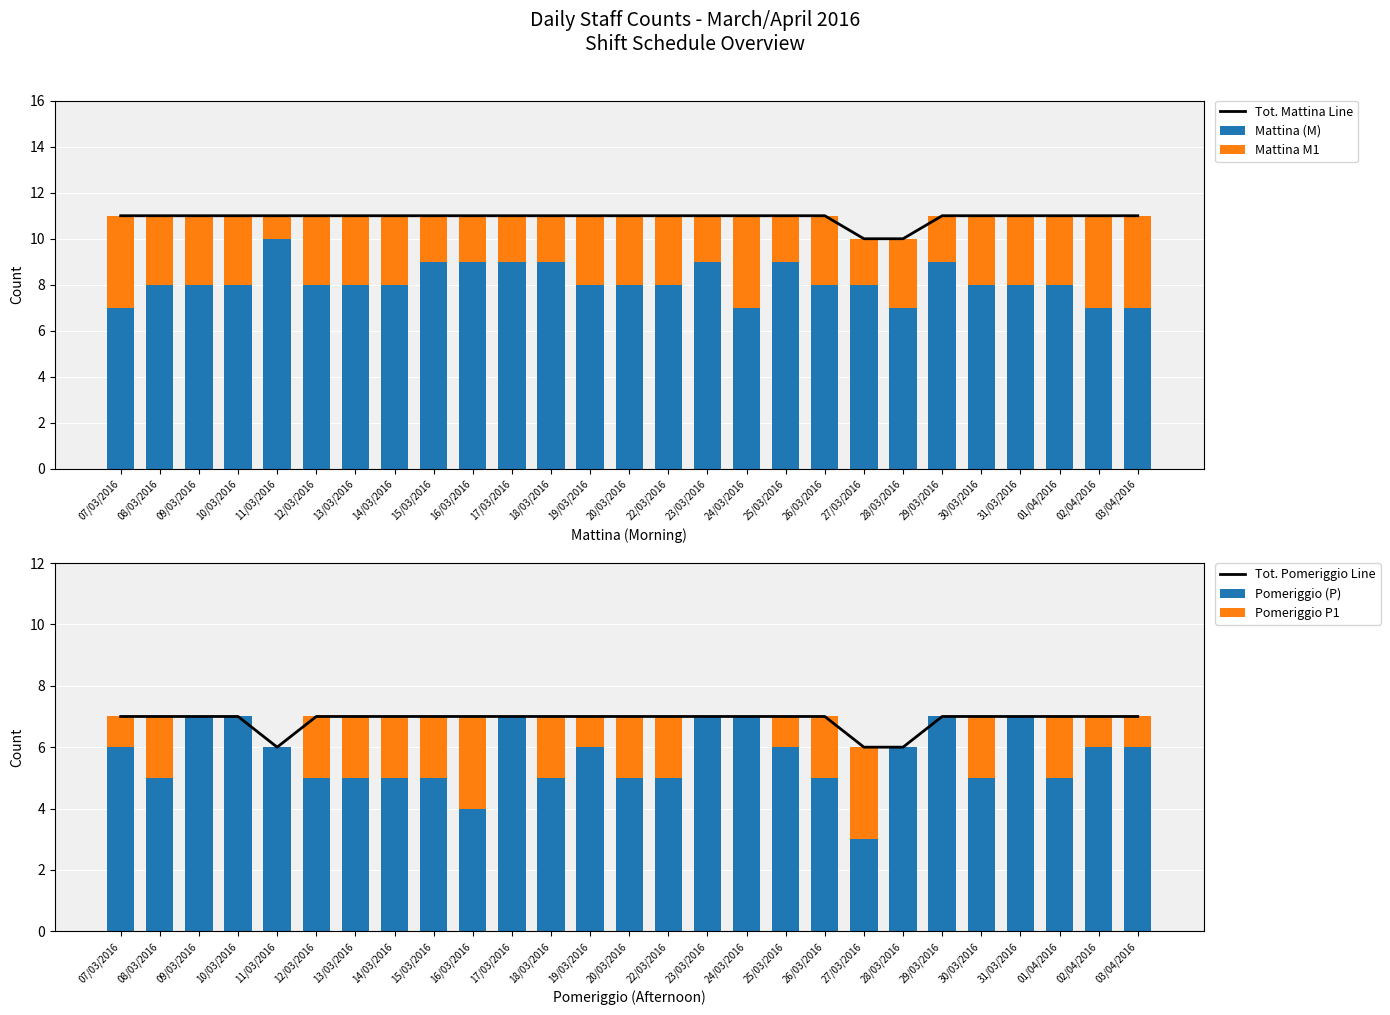

What is the difference between the maximum and minimum values in the Tot. Mattina Line series?

1